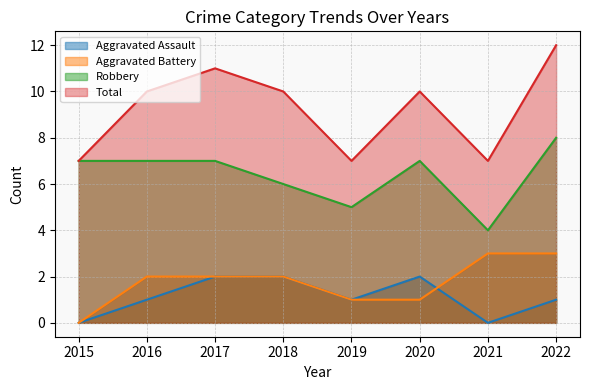

How many data points in Aggravated Assault are above 1?

3